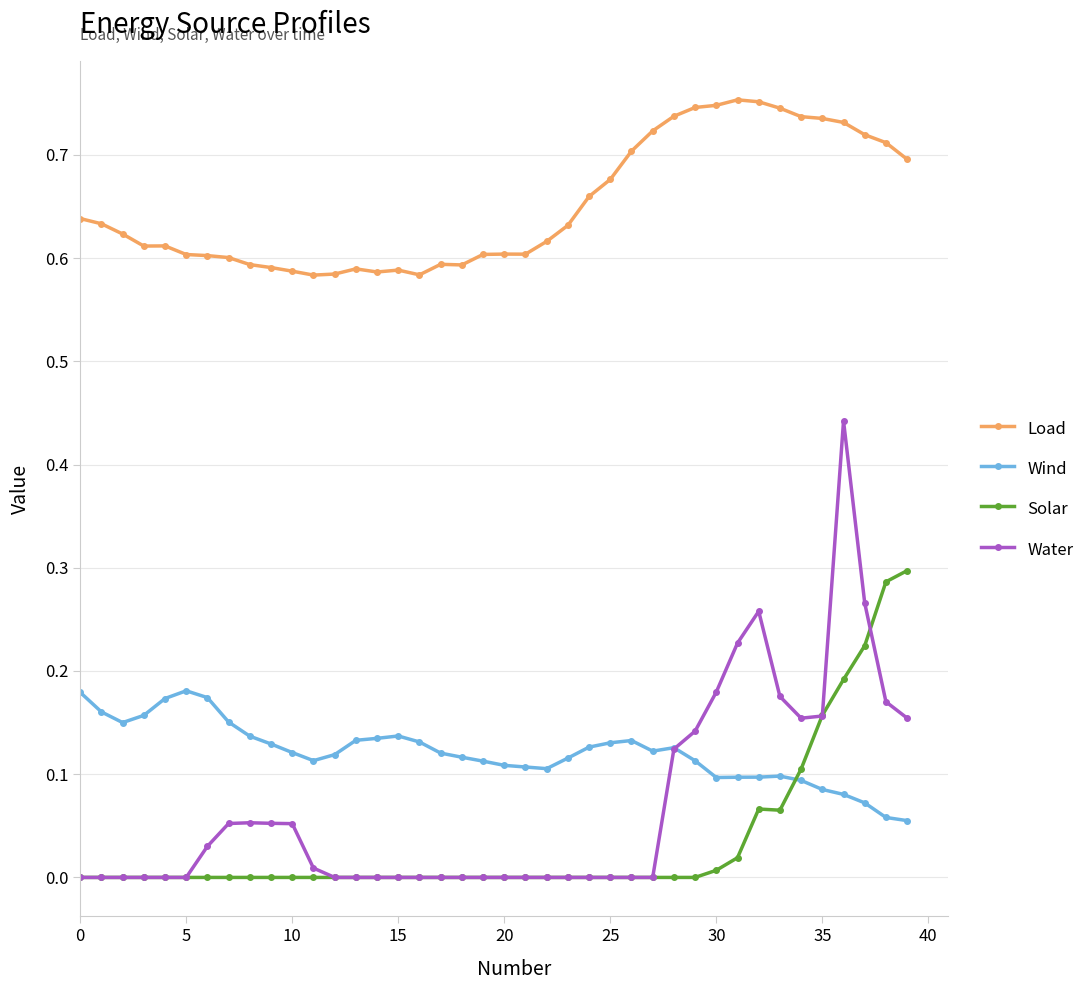

True or false: Water has more than 0 points higher than both neighbors.

True